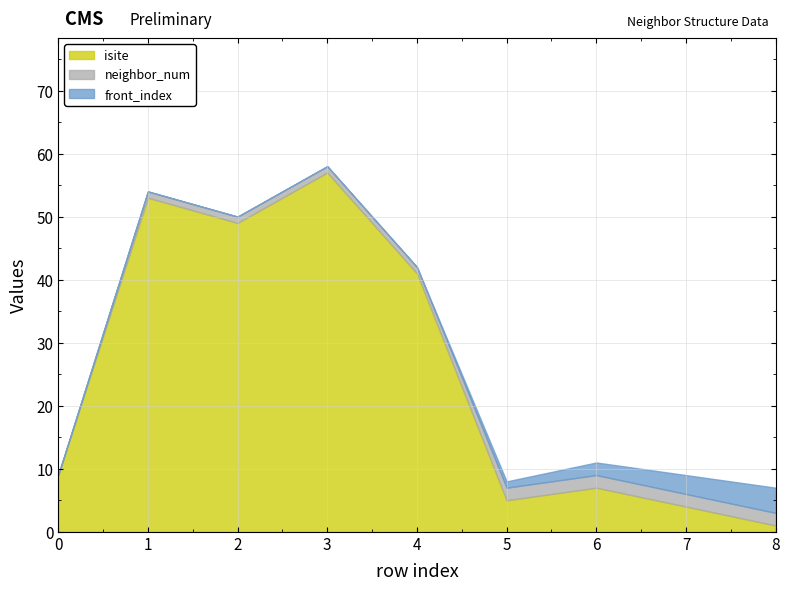

What is the sum of all isite values?

226